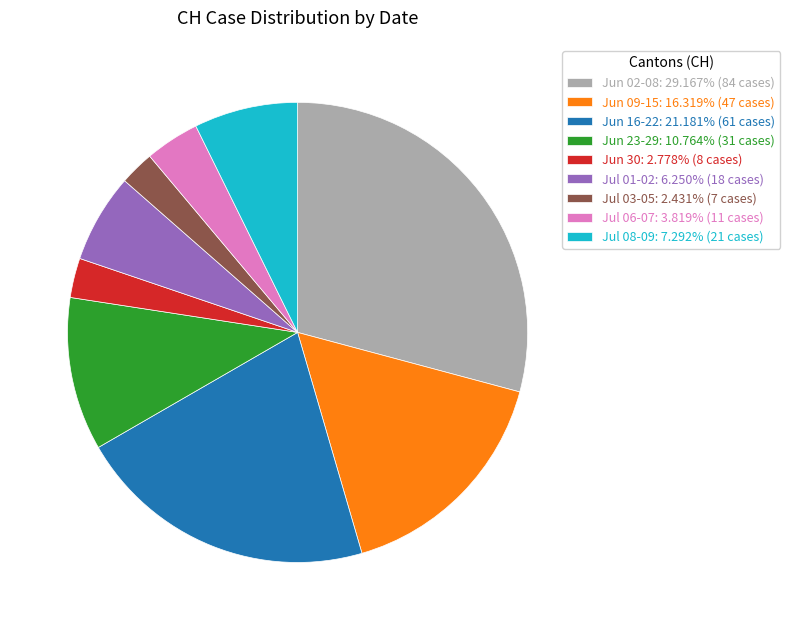

Approximately how many times larger is the value at Jun 09-15: 16.319% (47 cases) compared to Jun 02-08: 29.167% (84 cases)?

0.6